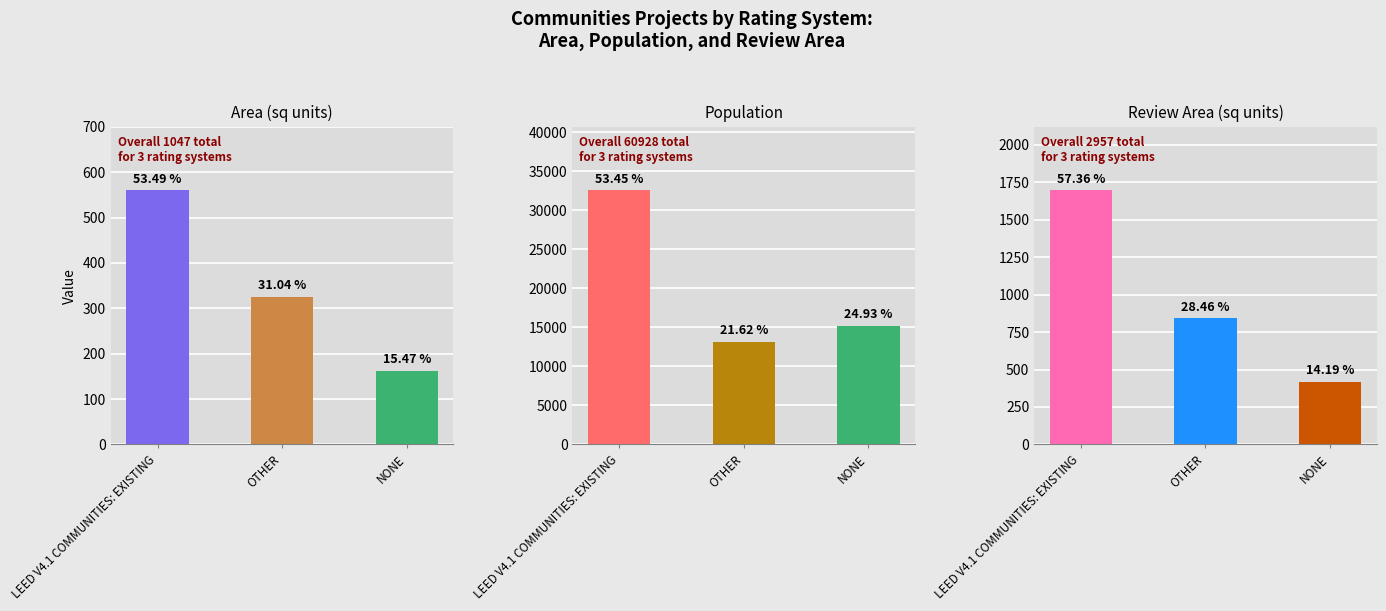

Is the value of Area (sq units) at NONE greater than the value of Review Area (sq units) at LEED V4.1 COMMUNITIES: EXISTING?

No